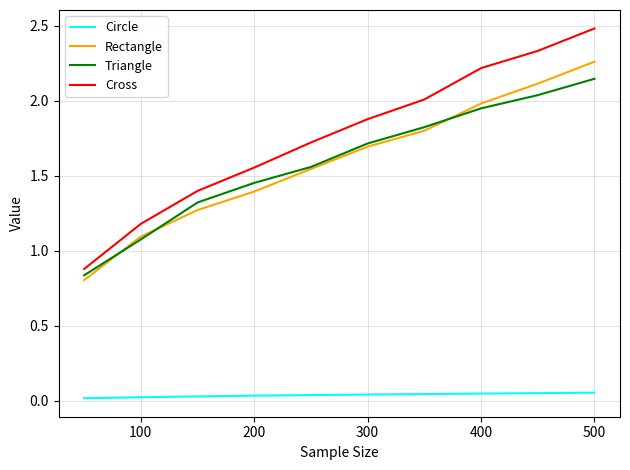

True or false: Cross and Rectangle intersect in this chart.

False